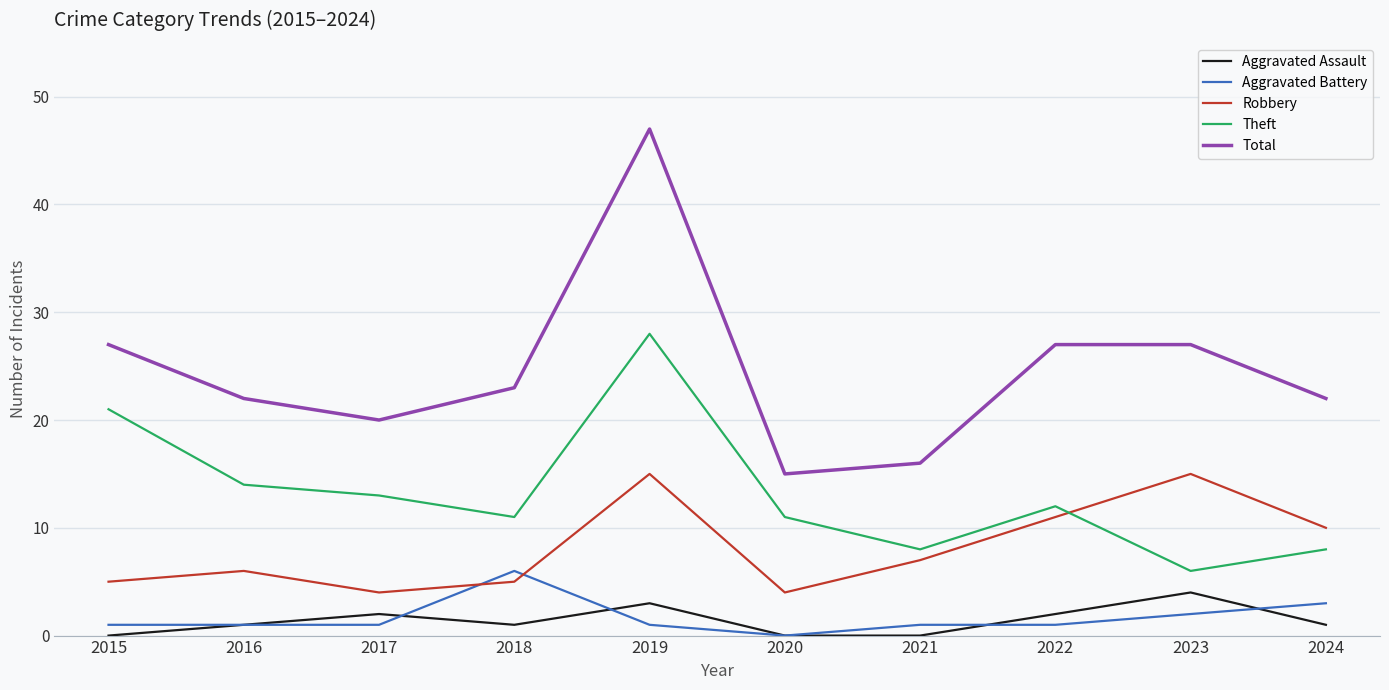

At which category is the sum across all series the highest?

2019